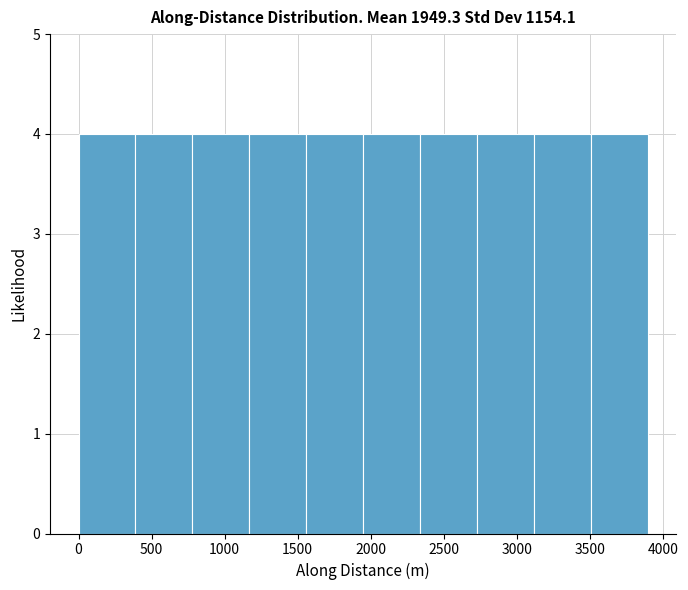

What is the height of the bar covering 0 to 400 on the x-axis? Neither the bar edges nor the heights are printed on the chart, so give them approximately, as read against the axes.

4